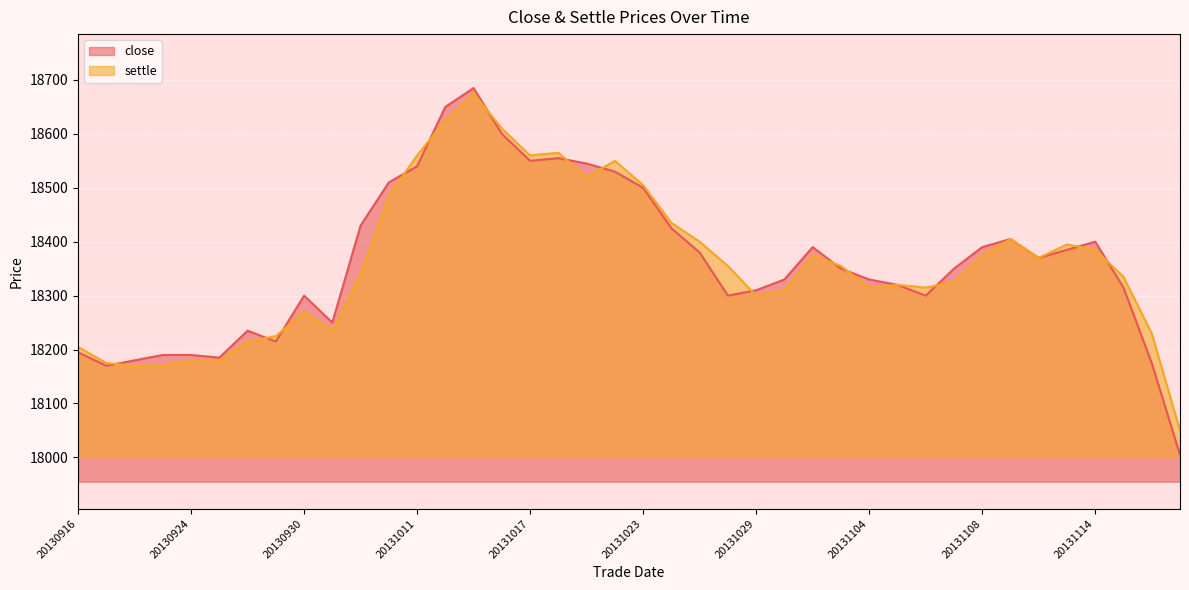

How many interior local peaks does the close series have?

7